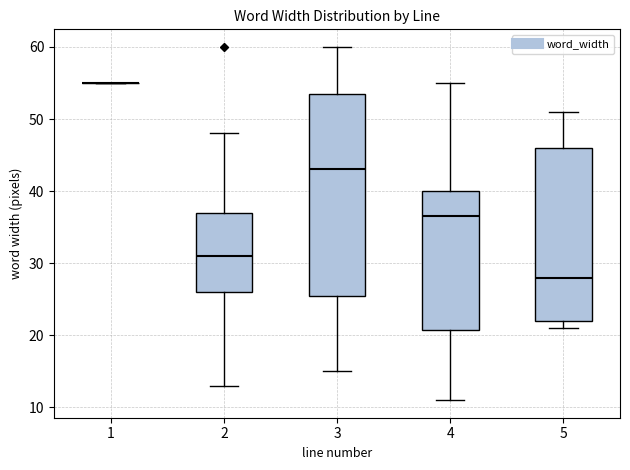

Reading left to right, read every box against the y-axis: the position of its median line, the range the box covers, and the ends of its whiskers. The values are not printed on the chart, so give them approximately, as read against the axis.

1: box collapsed to a line at 55, whiskers 55 to 55
2: median 31, box 26 to 37, whiskers 13 to 48
3: median 43, box 26 to 54, whiskers 15 to 60
4: median 37, box 21 to 40, whiskers 11 to 55
5: median 28, box 22 to 46, whiskers 21 to 51